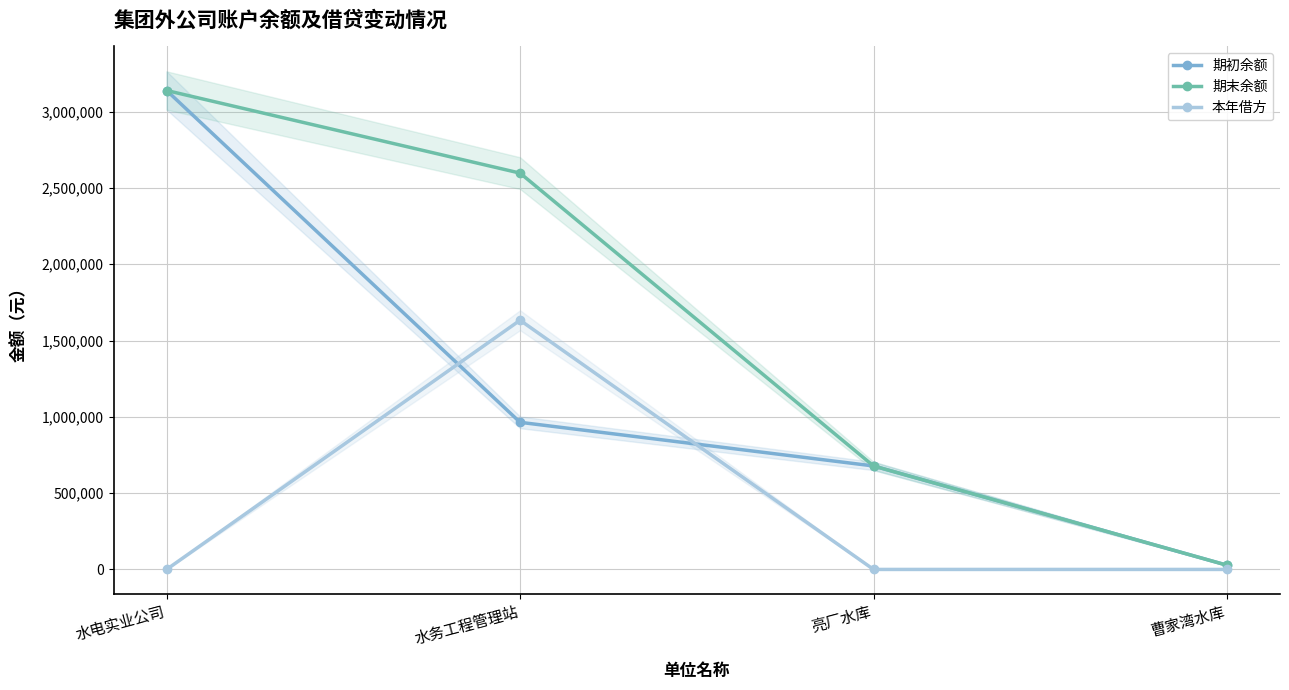

At how many categories does at least one series exceed 869984?

2